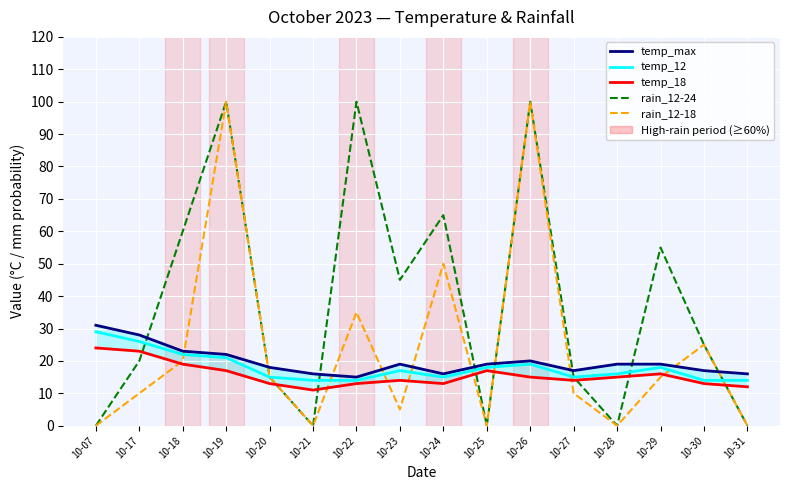

The value of temp_12 at 10-27 is 15. True or false?

True